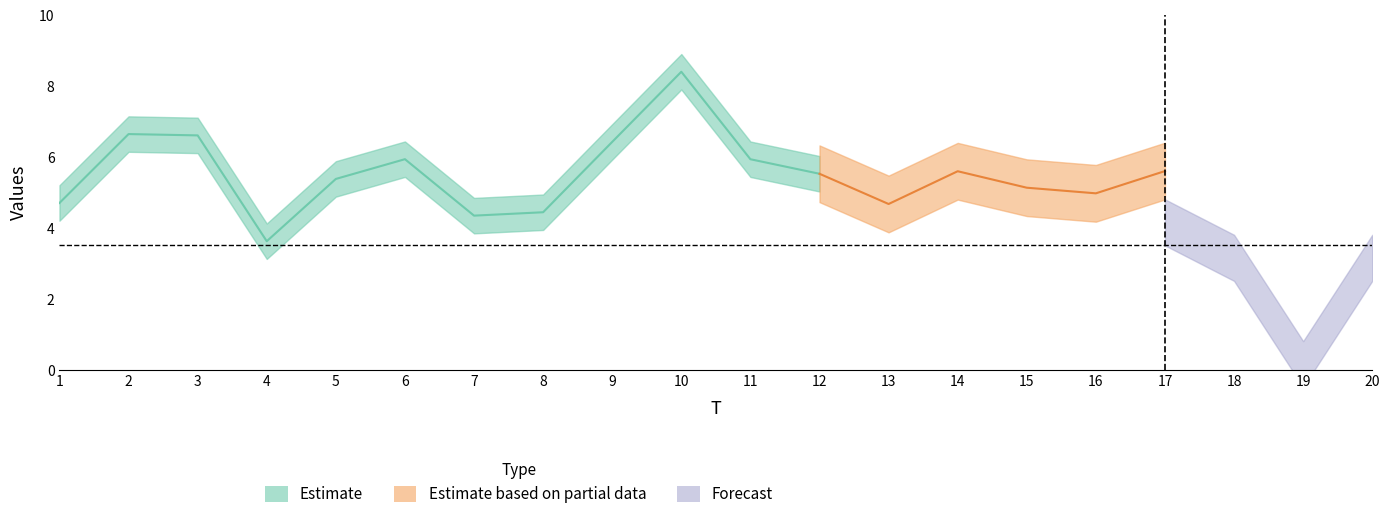

How many lines are shown in the chart?

3